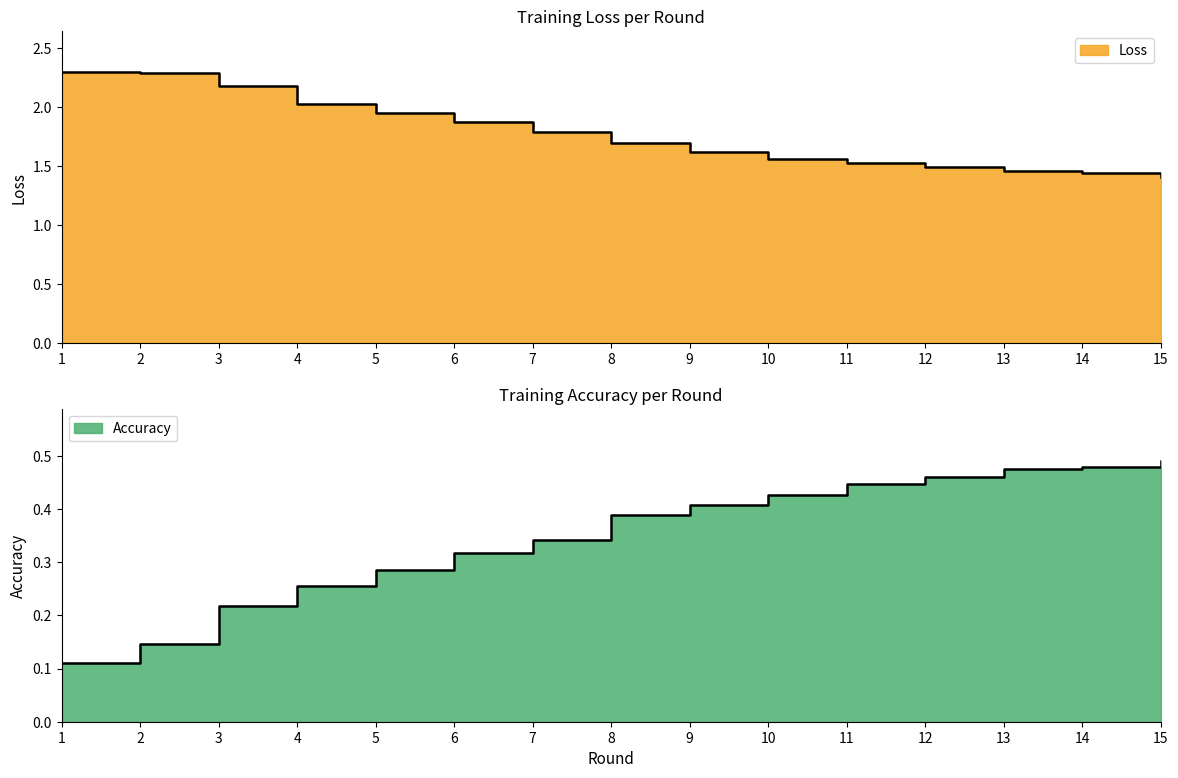

Rank the series by their average value, from highest to lowest.

Loss, Accuracy